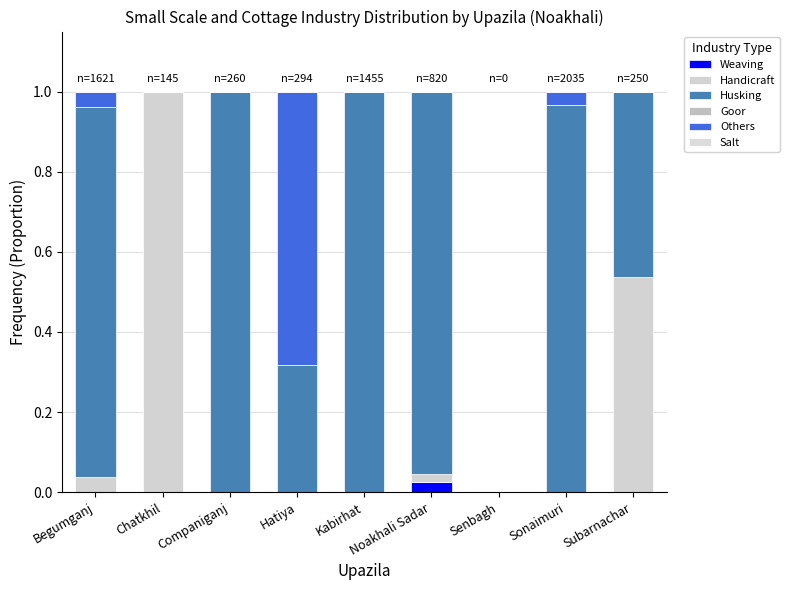

Does the chart contain stacked bars?

Yes